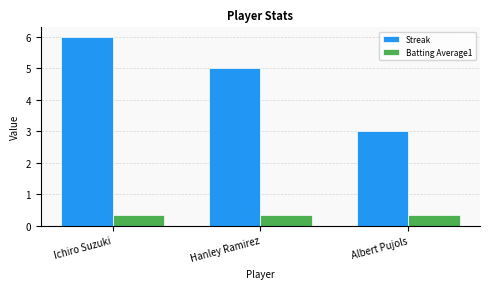

True or false: Streak has a value of 5.0 at Hanley Ramirez.

True